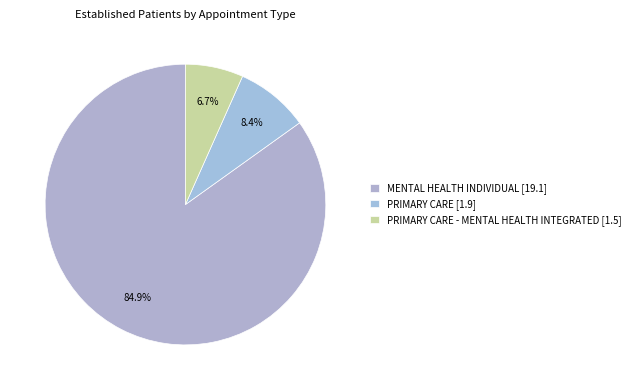

Which slice is the largest?

MENTAL HEALTH INDIVIDUAL [19.1]